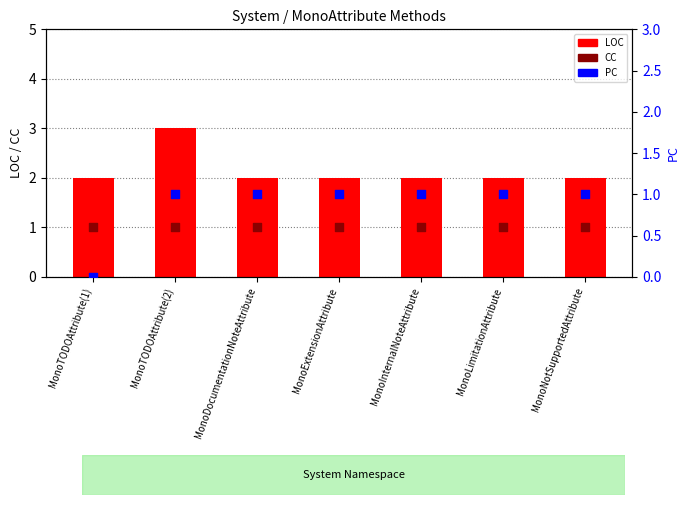

What are all the series names shown in the legend?

LOC, CC, PC